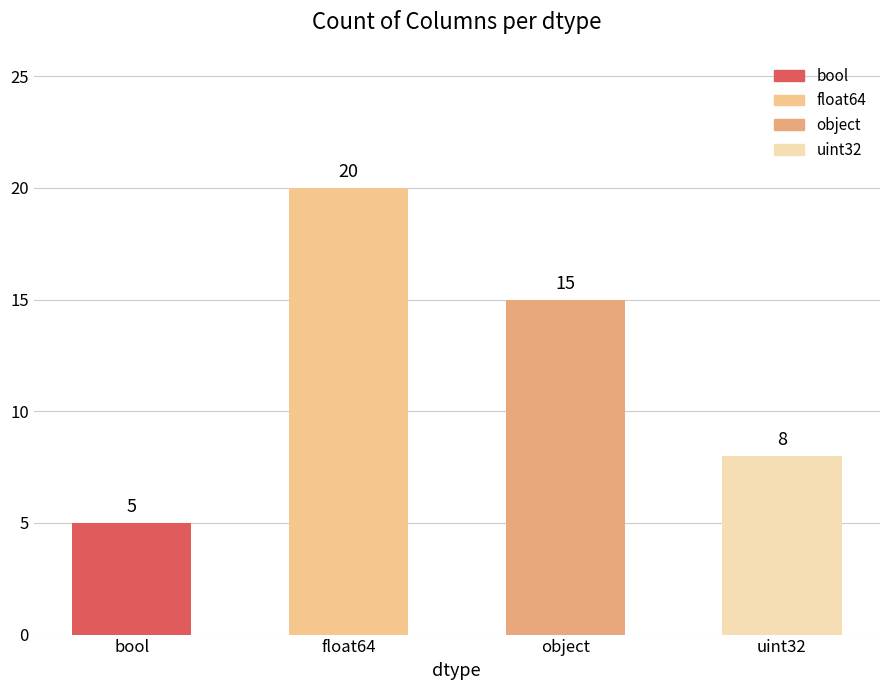

Which label corresponds to the smallest value in the chart?

bool